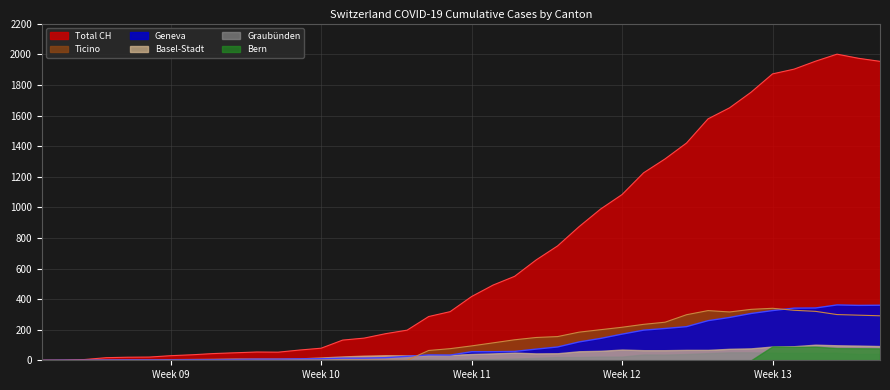

What is the maximum value shown in the chart?

2002